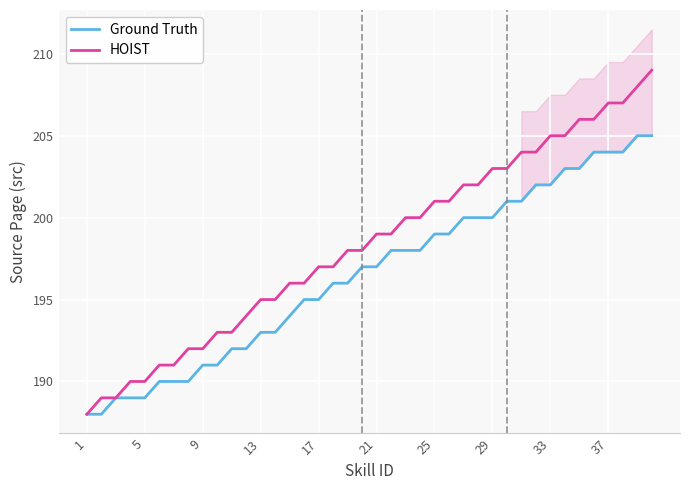

The value of Ground Truth at 1 is 188. True or false?

True